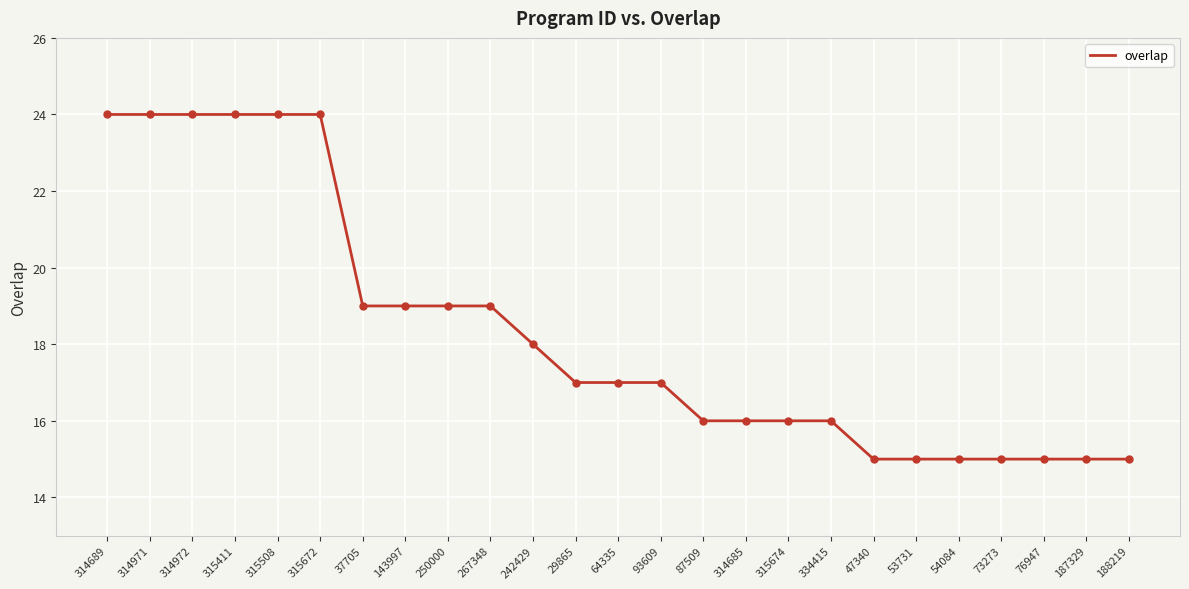

Approximately how many times larger is the value at 64335 compared to 242429?

0.9